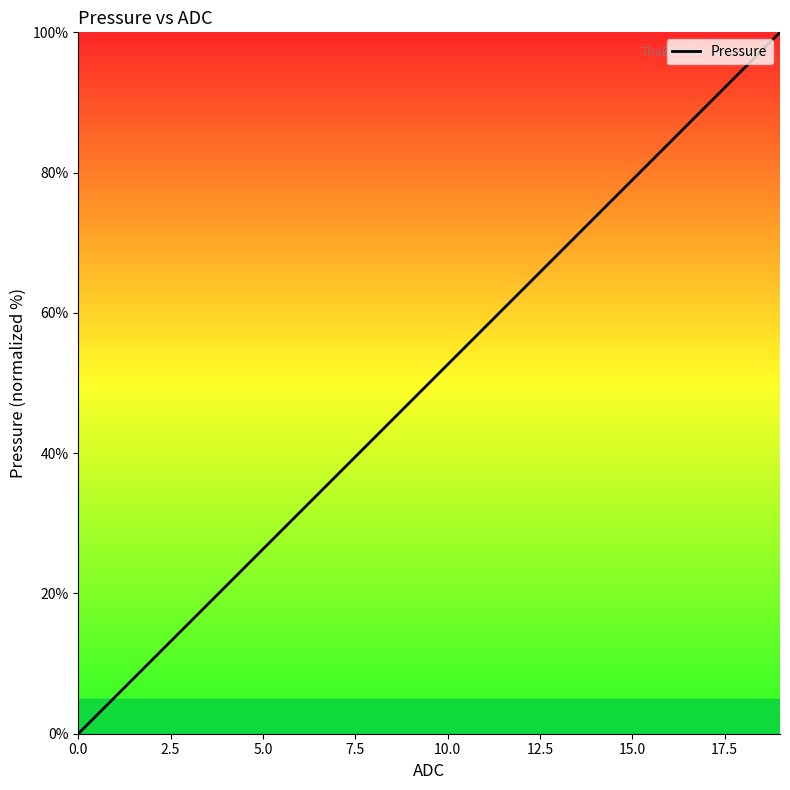

What is the greatest value displayed?

100.0